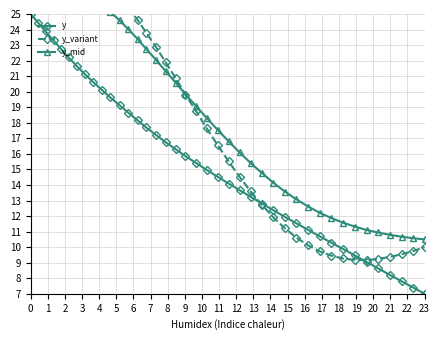

What is the maximum value for y?

25.0